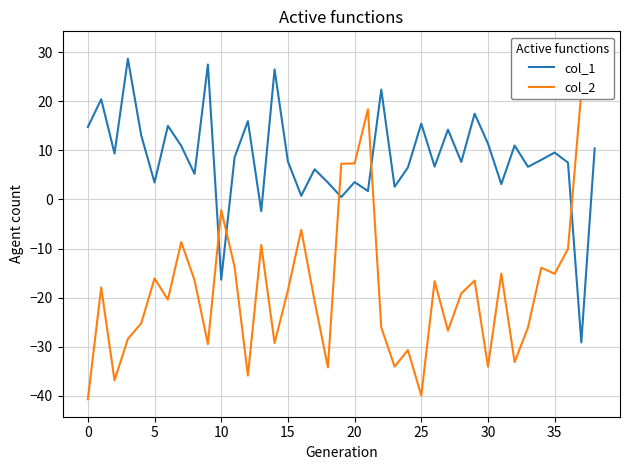

True or false: col_1 has a value of 7.7 at 15.

True